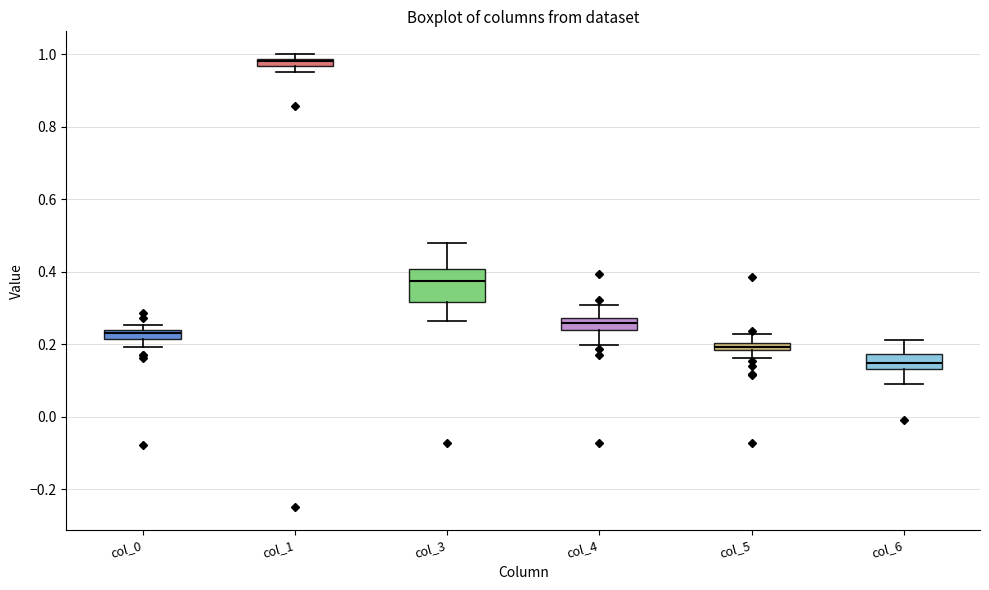

Comparing the boxes themselves (not the whiskers), which one is the tallest?

col_3